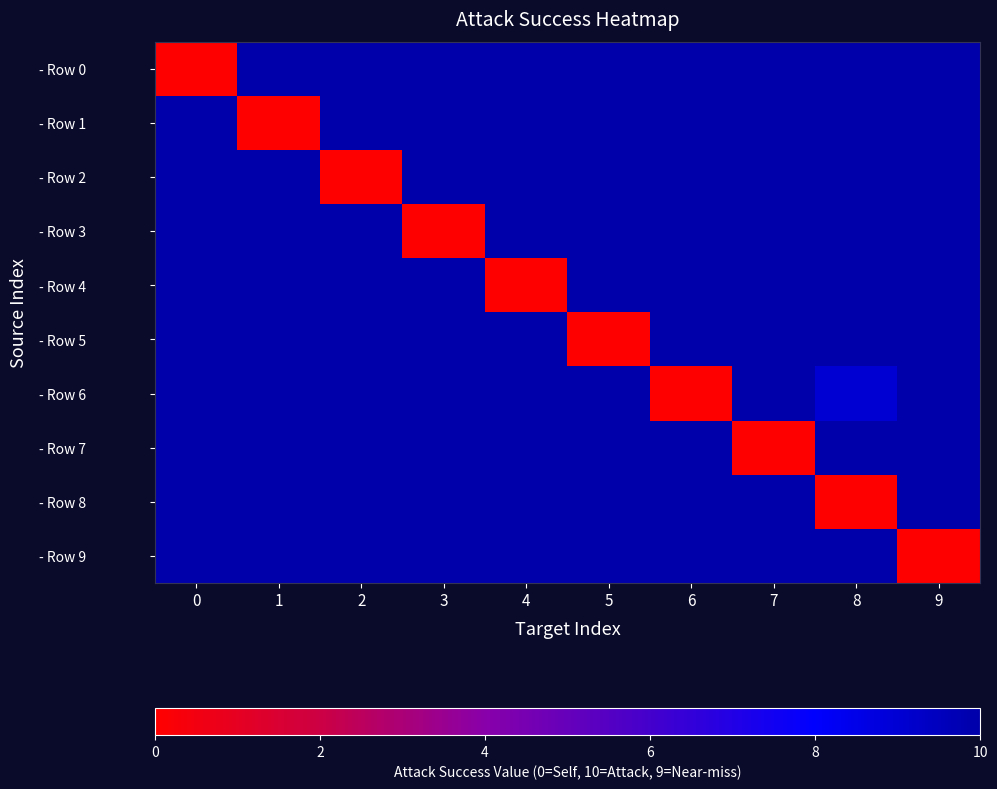

Reading left to right, what are all the values shown in this chart?

- Row 0: 0=0	1=10	2=10	3=10	4=10	5=10	6=10	7=10	8=10	9=10
- Row 1: 0=10	1=0	2=10	3=10	4=10	5=10	6=10	7=10	8=10	9=10
- Row 2: 0=10	1=10	2=0	3=10	4=10	5=10	6=10	7=10	8=10	9=10
- Row 3: 0=10	1=10	2=10	3=0	4=10	5=10	6=10	7=10	8=10	9=10
- Row 4: 0=10	1=10	2=10	3=10	4=0	5=10	6=10	7=10	8=10	9=10
- Row 5: 0=10	1=10	2=10	3=10	4=10	5=0	6=10	7=10	8=10	9=10
- Row 6: 0=10	1=10	2=10	3=10	4=10	5=10	6=0	7=10	8=9	9=10
- Row 7: 0=10	1=10	2=10	3=10	4=10	5=10	6=10	7=0	8=10	9=10
- Row 8: 0=10	1=10	2=10	3=10	4=10	5=10	6=10	7=10	8=0	9=10
- Row 9: 0=10	1=10	2=10	3=10	4=10	5=10	6=10	7=10	8=10	9=0